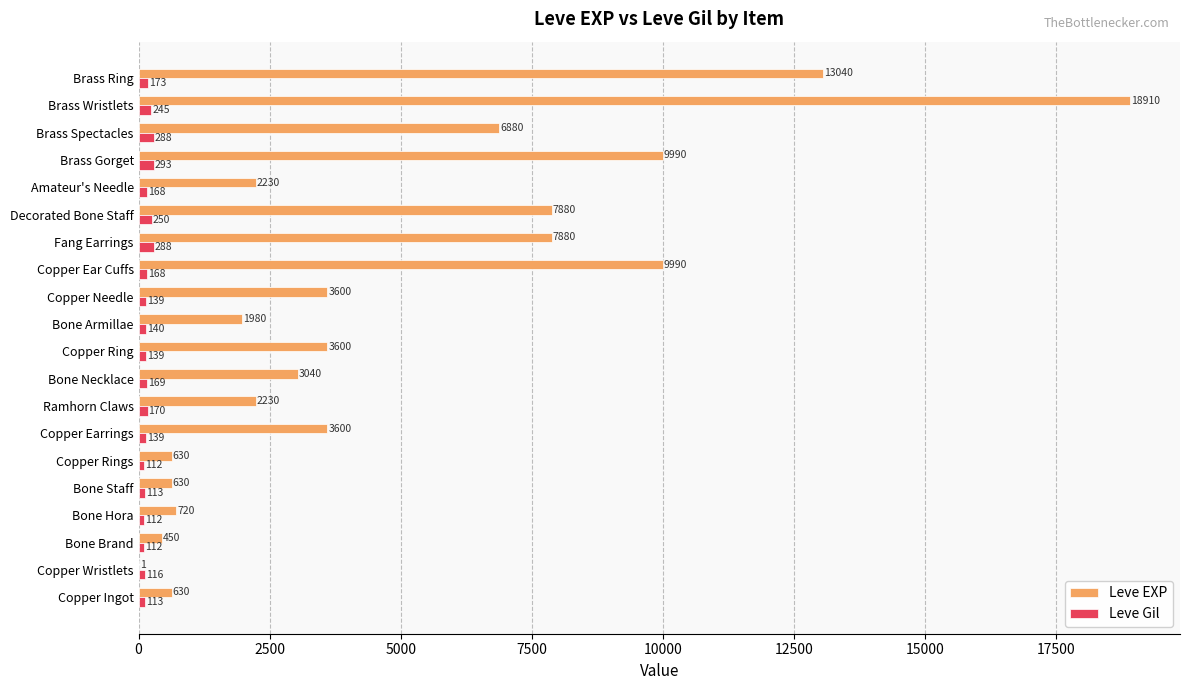

Which series has the largest total across all categories?

Leve EXP